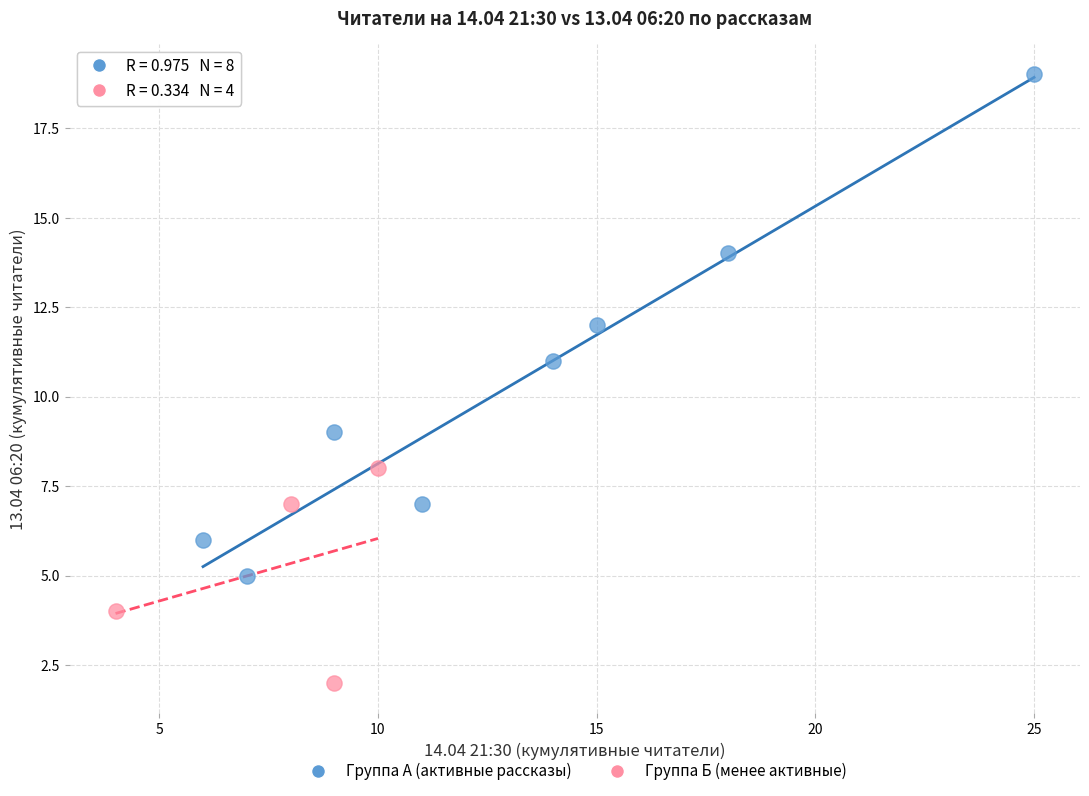

Which series contains the highest Y value?

Группа А (активные рассказы)